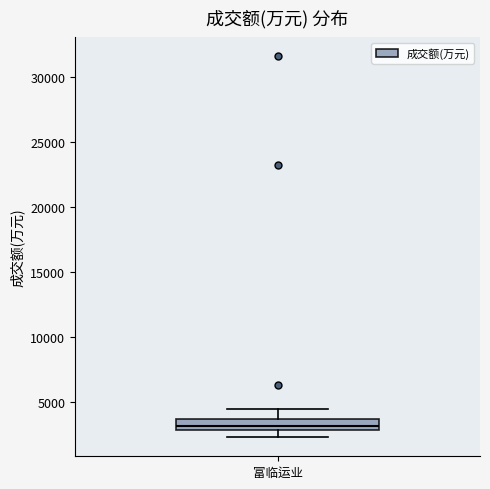

Transcribe this box plot: give where the median line is, the range the box spans, and where the two whiskers end, as read against the y-axis. The values are not printed on the chart, so give them approximately, as read against the axis.

median 3000 (just above the box's lower edge), box 3000 to 3500, whiskers 2500 to 4500